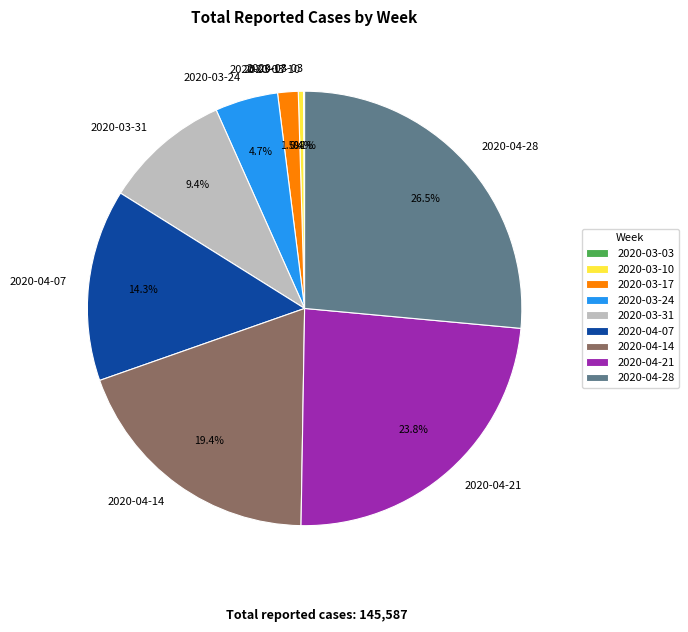

To the nearest percent, what is the difference between the 2020-04-21 and 2020-03-10 slice percentages?

23%